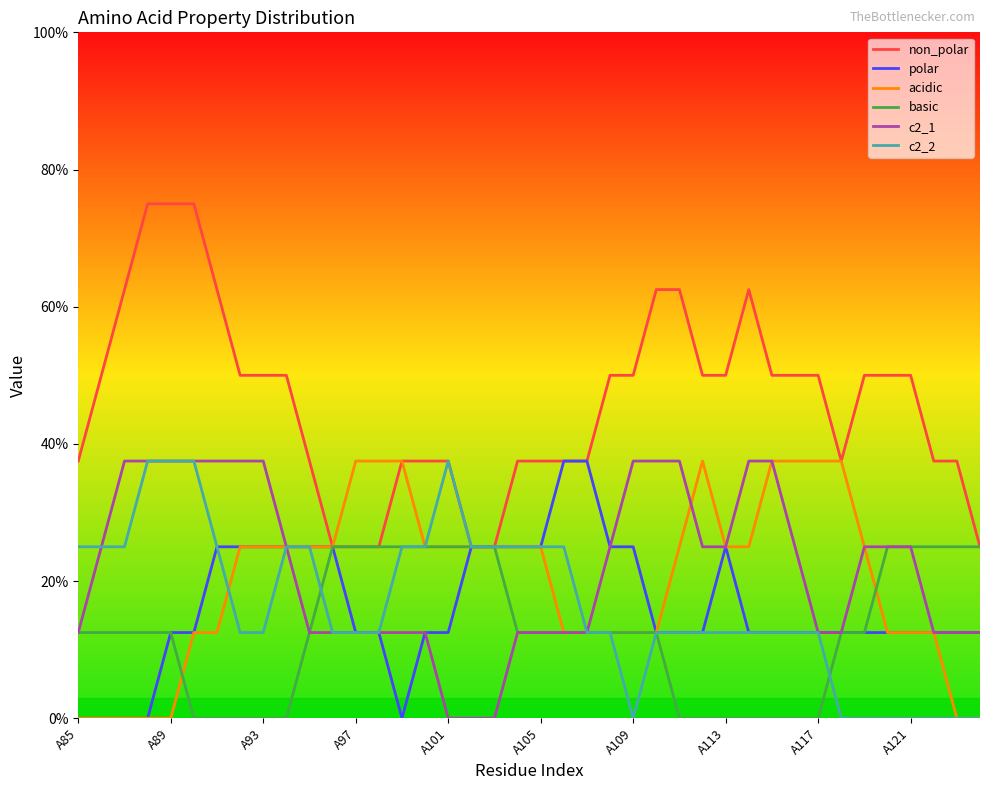

Which series has the largest range (max minus min)?

non_polar